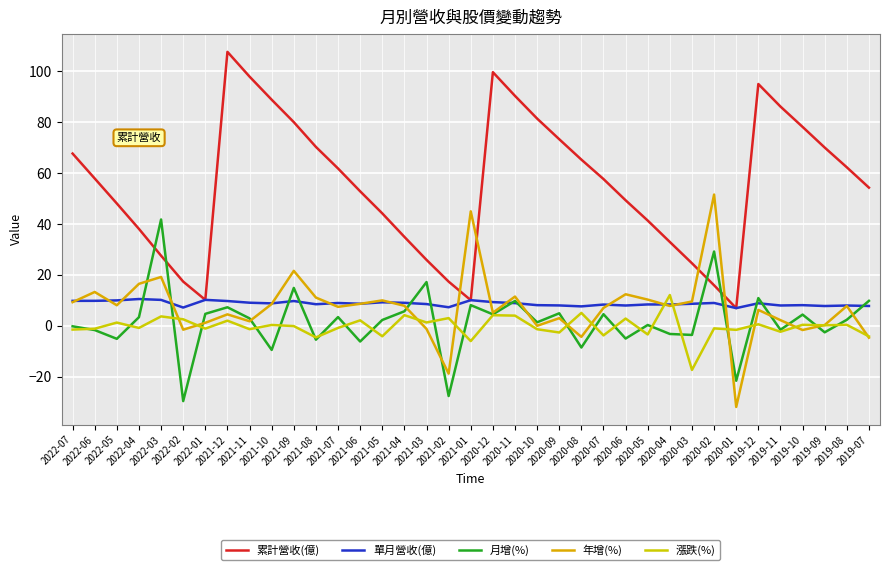

At which category does 年增(%) reach its first local peak?

2022-06